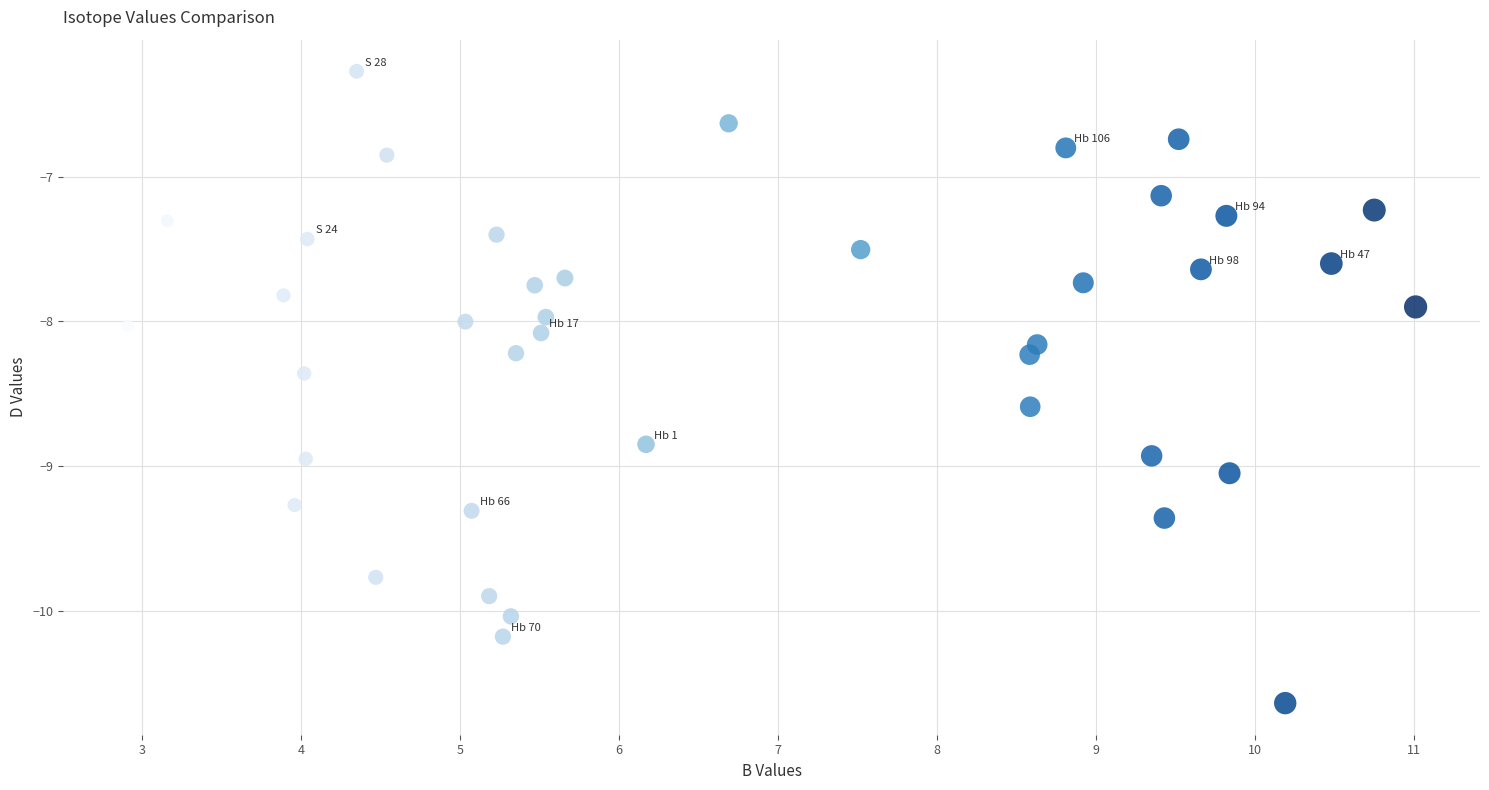

What is the range of Y values (max minus min)?

4.4